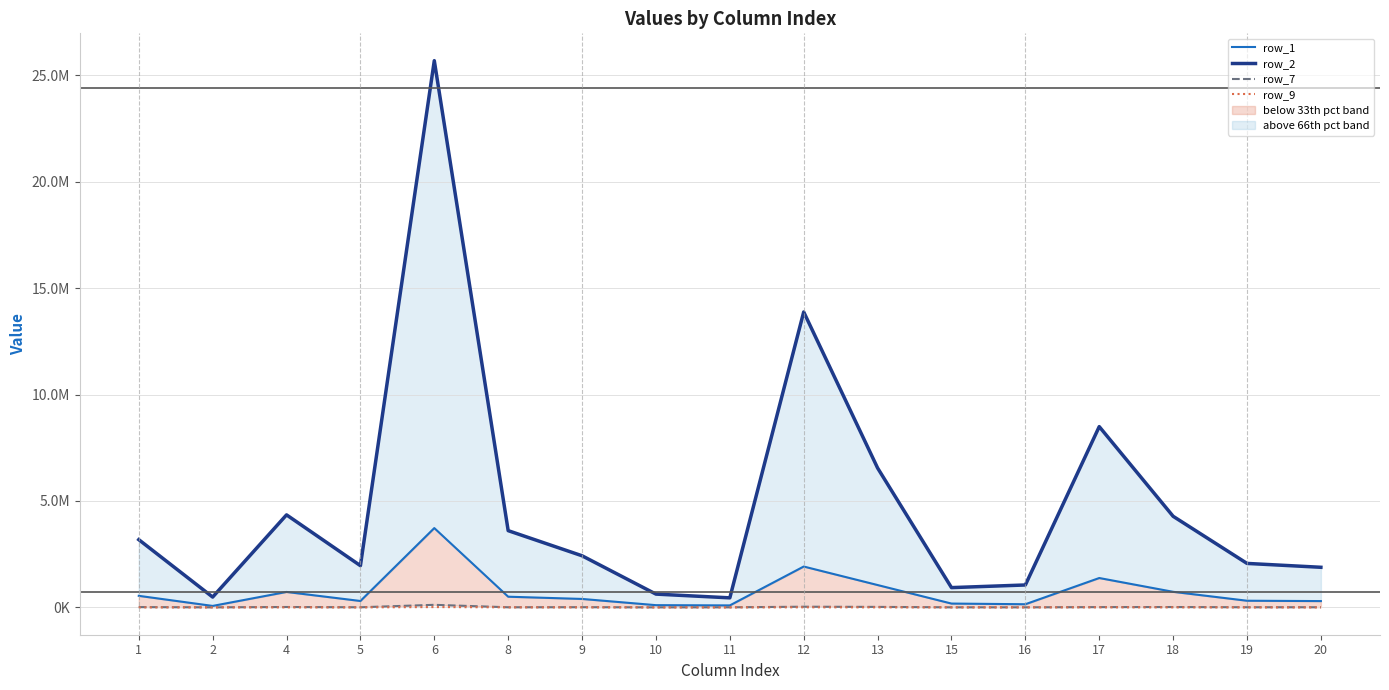

How many lines are shown in the chart?

4